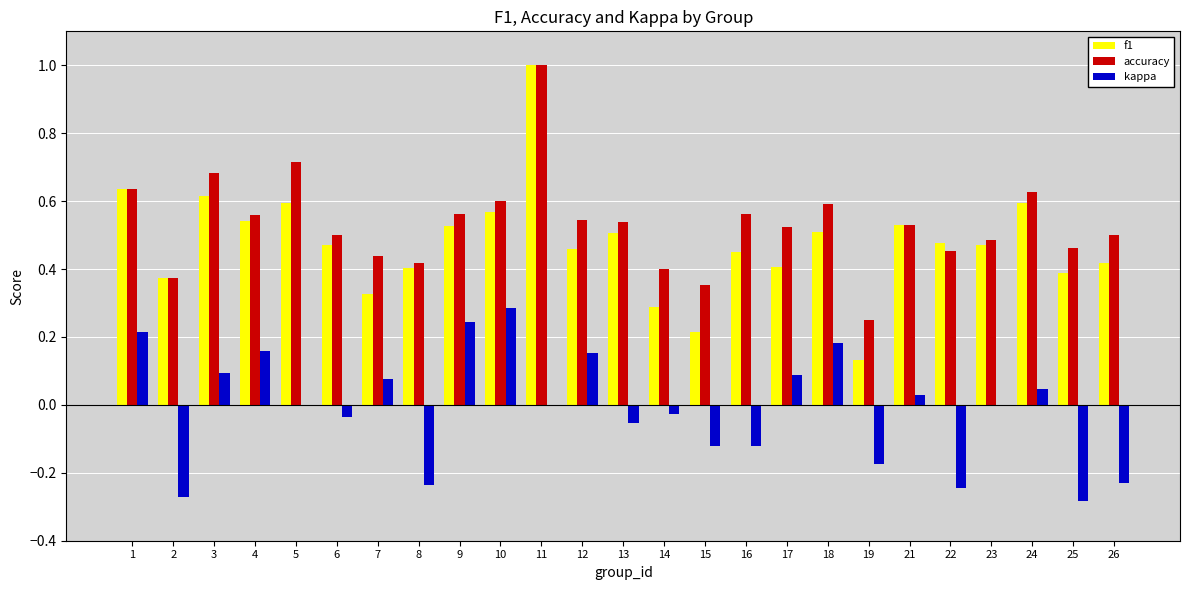

At which label does accuracy reach its peak?

11